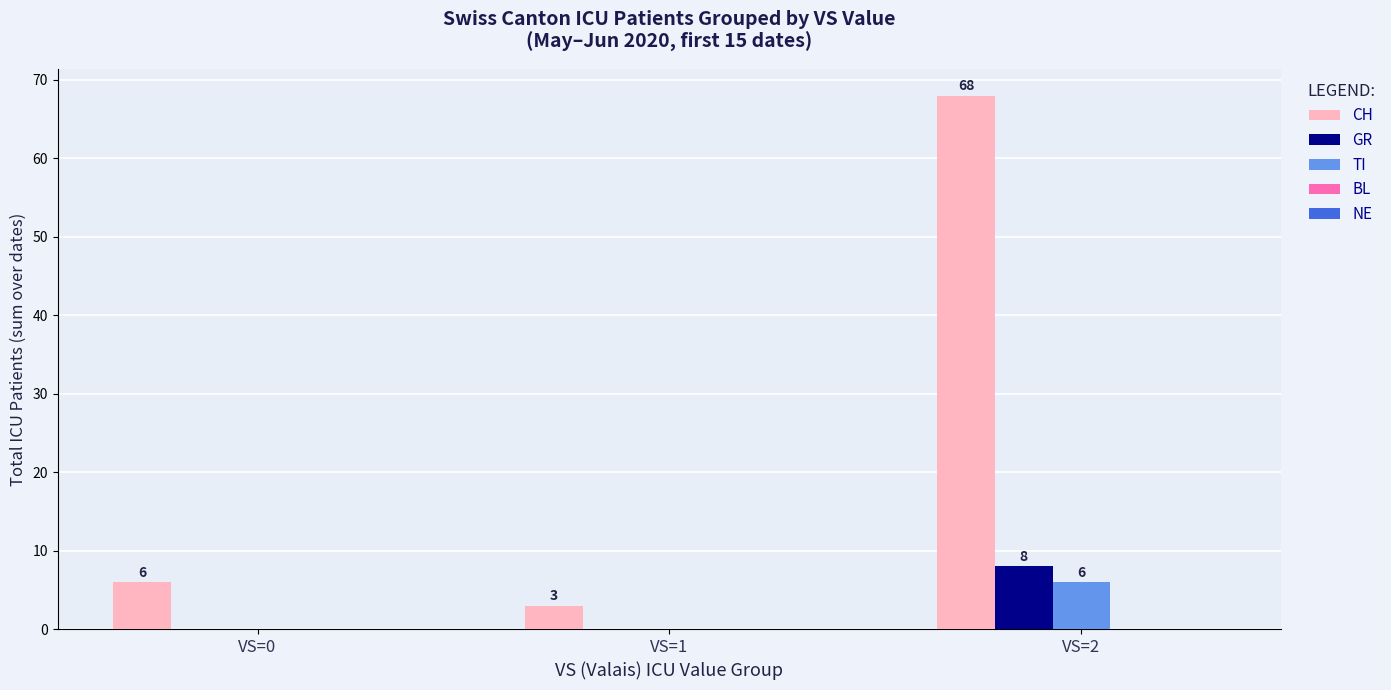

Which series changed the most between VS=0 and VS=2?

CH